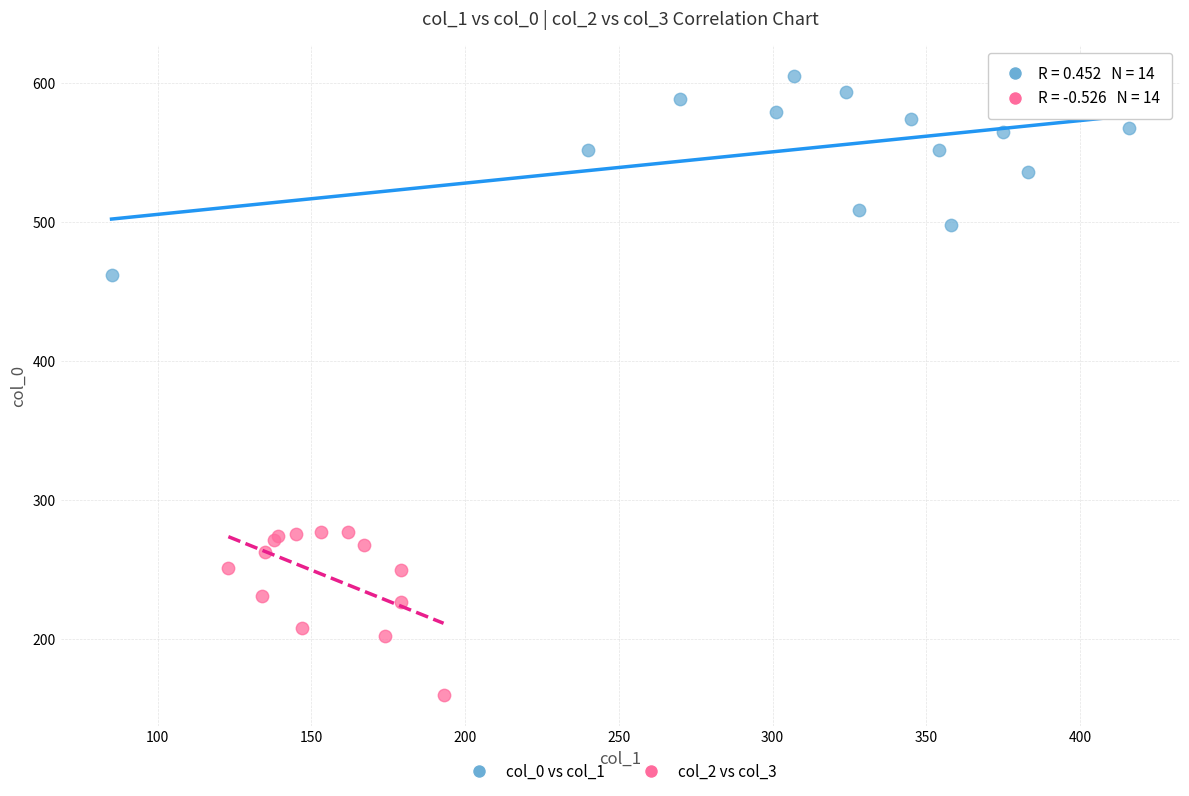

What are all the series names shown in the legend?

col_0 vs col_1, col_2 vs col_3